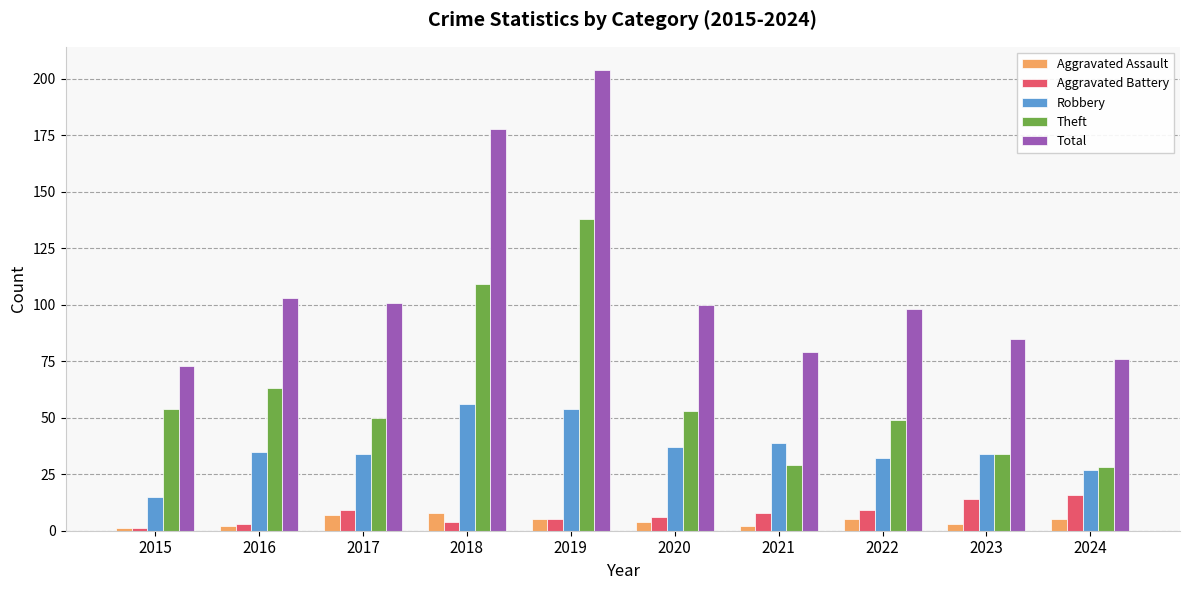

What is the approximate value of Aggravated Assault at 2024?

5